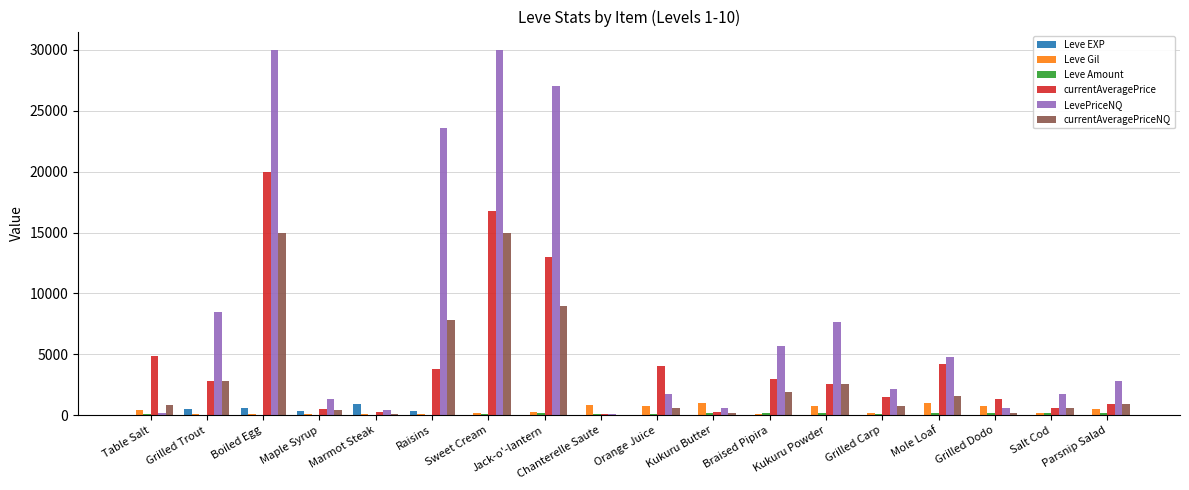

Is it true that LevePriceNQ equals 6528.7 at Mole Loaf?

False